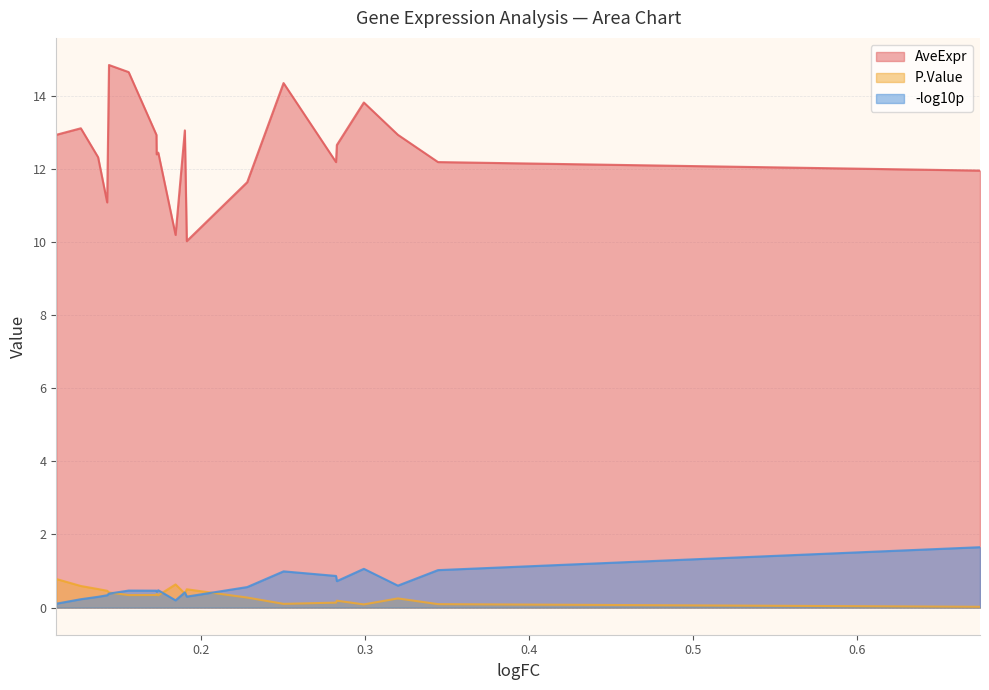

What is the difference between the maximum and second lowest values in the P.Value series?

0.7